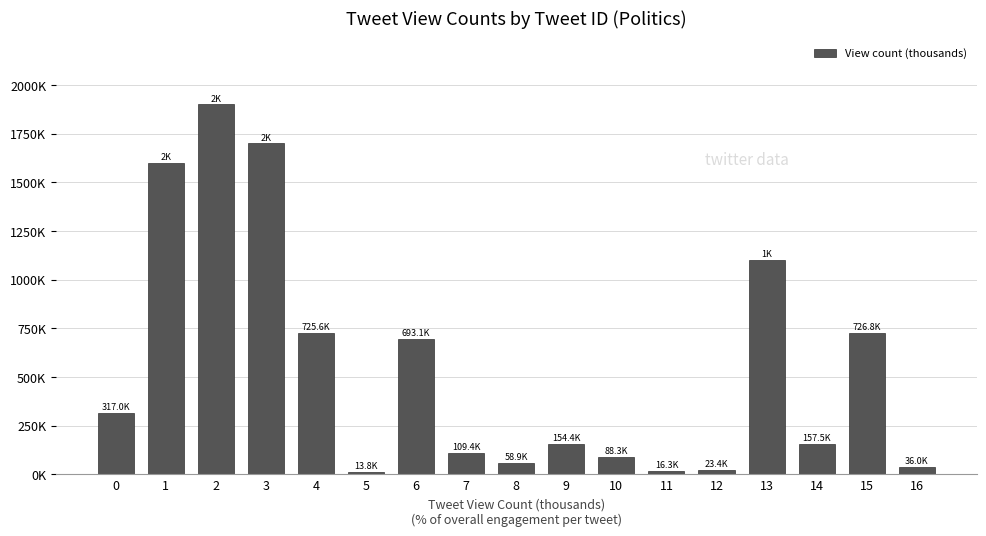

Are the bars horizontal?

No